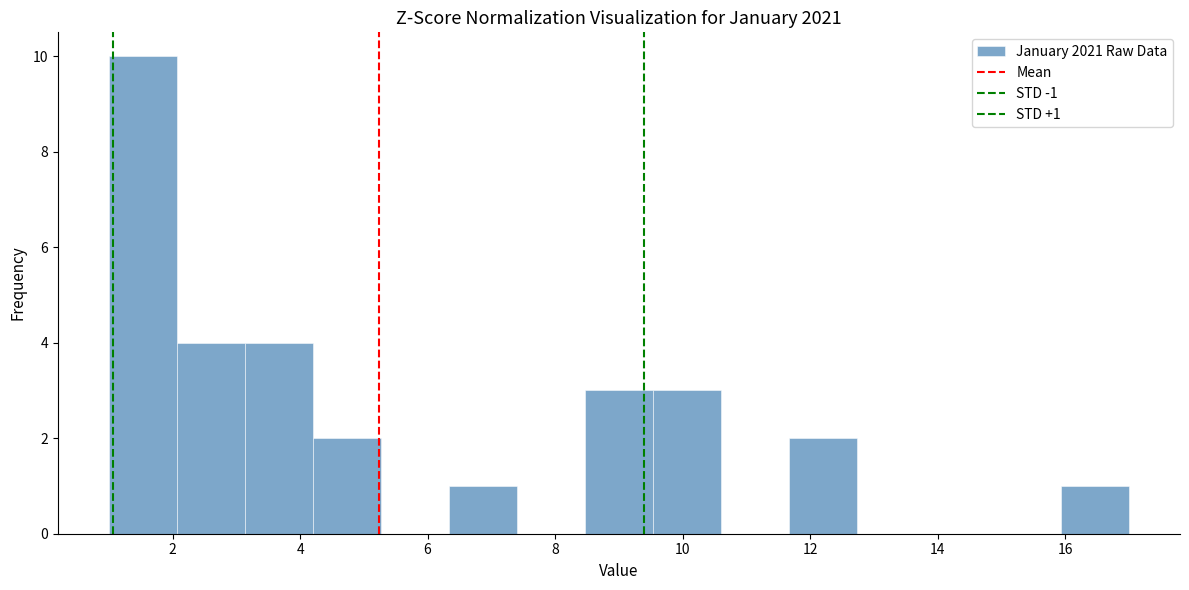

Over which range of the x-axis is the bar tallest?

1.0 to 2.0